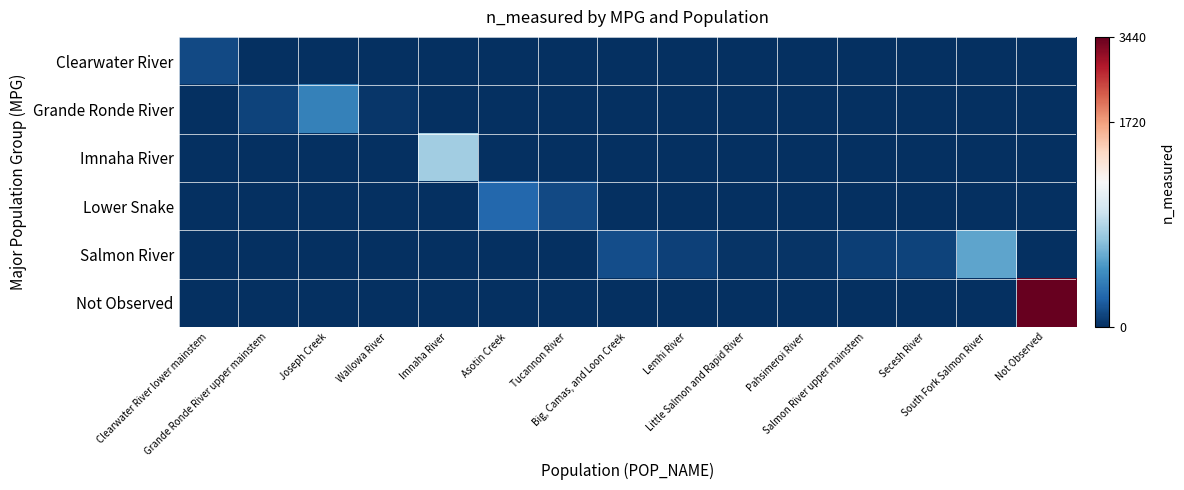

Which category has the lowest value across all series?

Grande Ronde River upper mainstem